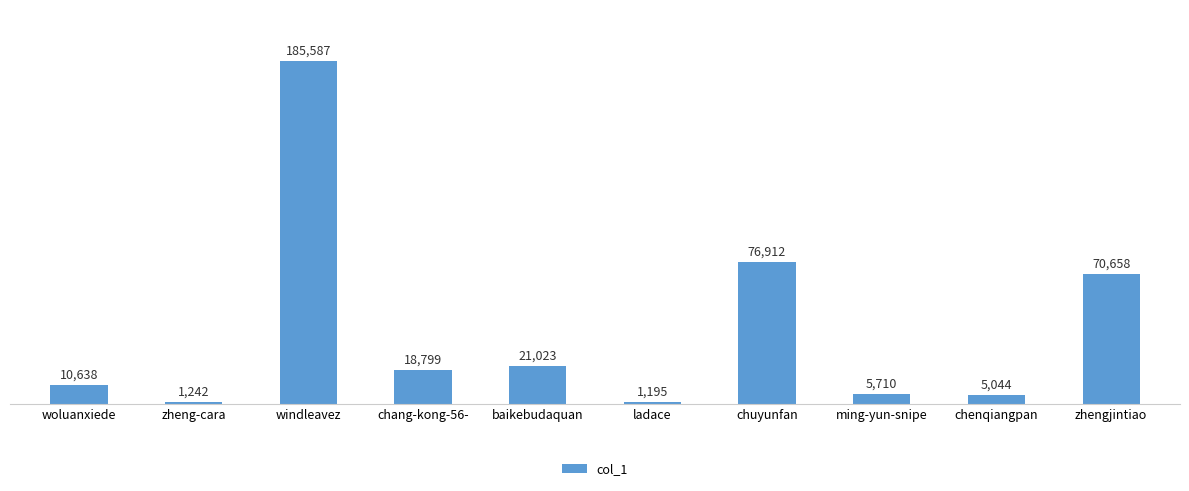

Which category has the highest value across all series?

windleavez